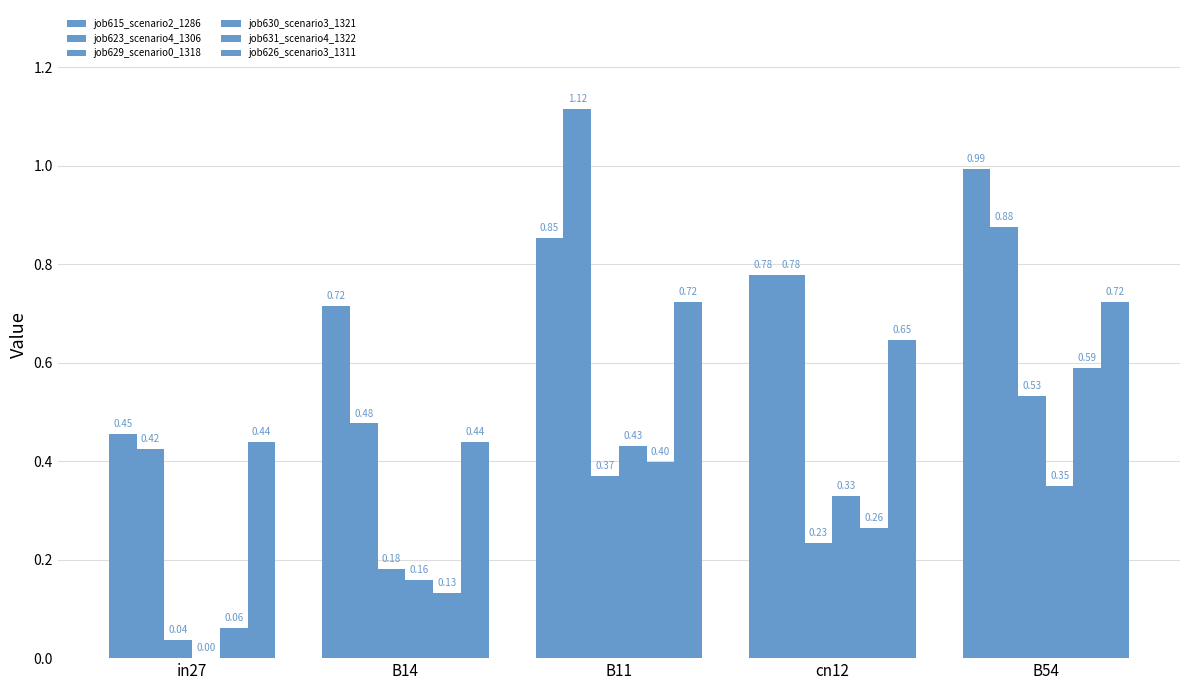

How many distinct data groups are displayed?

6